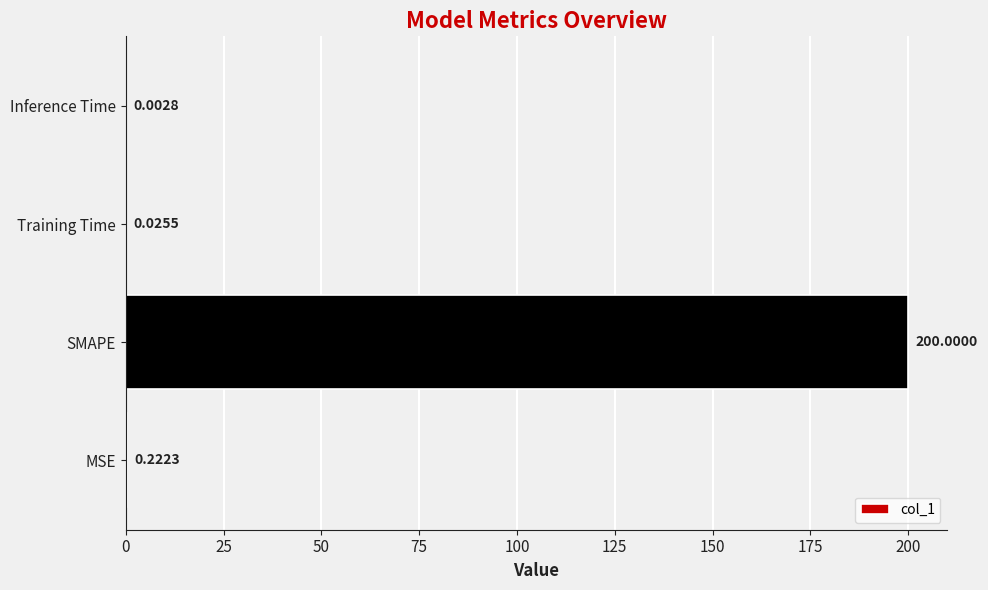

What is the average value?

50.1